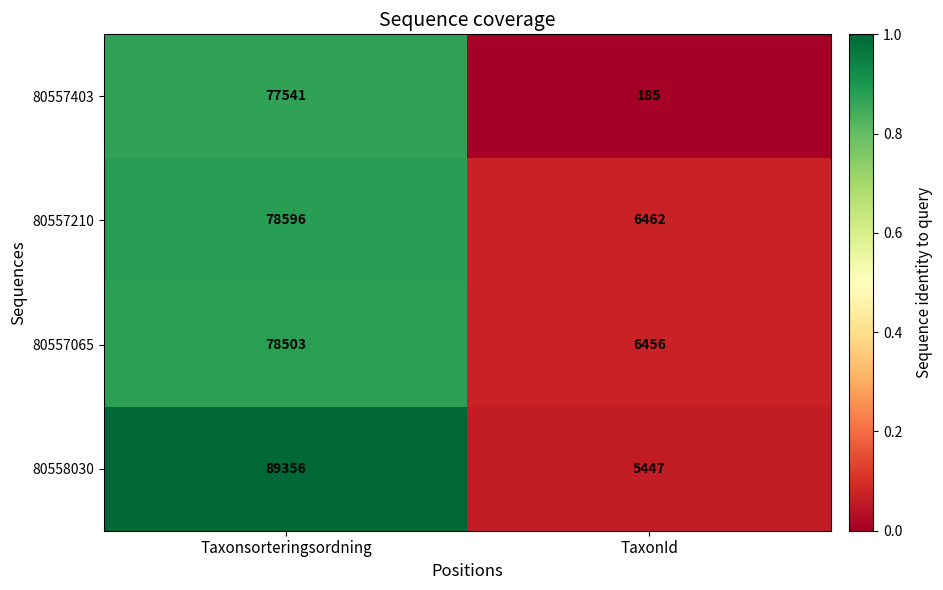

The value of 80557403 at TaxonId is 242. True or false?

False